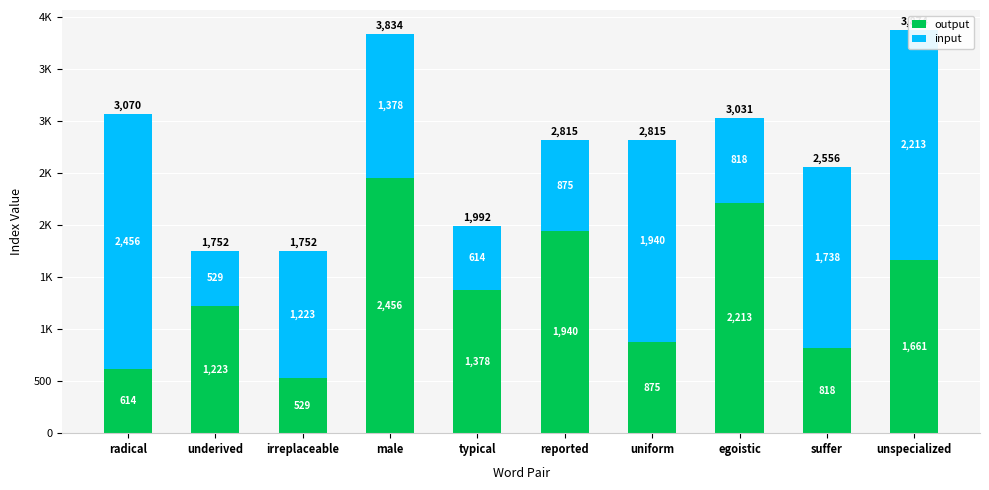

Are the bars grouped side by side (vs. stacked)?

No